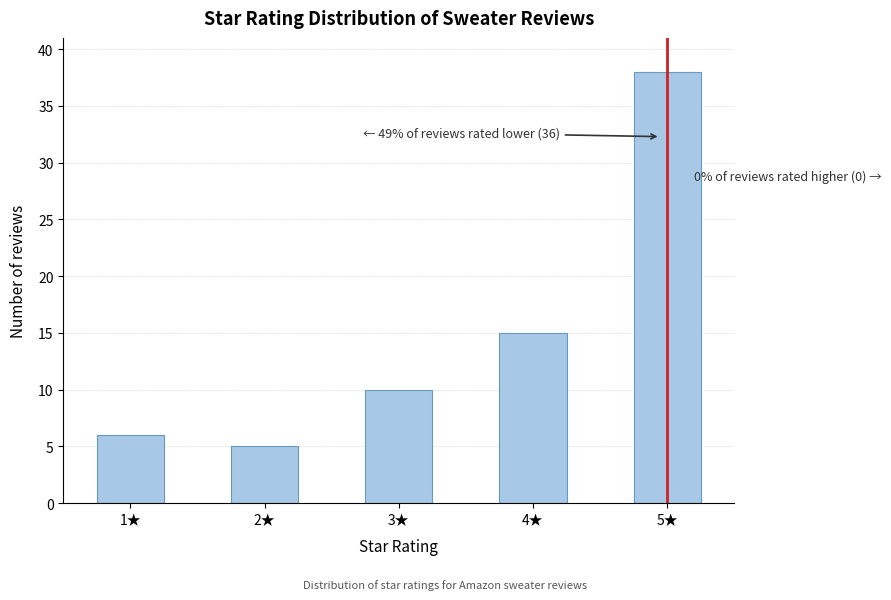

Reading left to right, extract all data points from this chart.

1★=6	2★=5	3★=10	4★=15	5★=38